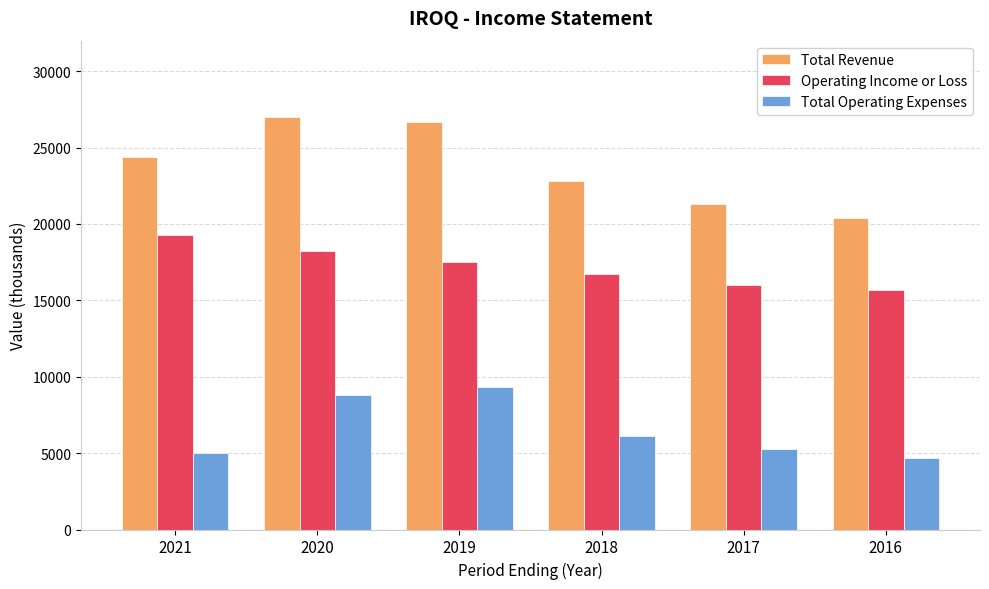

Between 2020 and 2017, which series saw the biggest shift?

Total Revenue